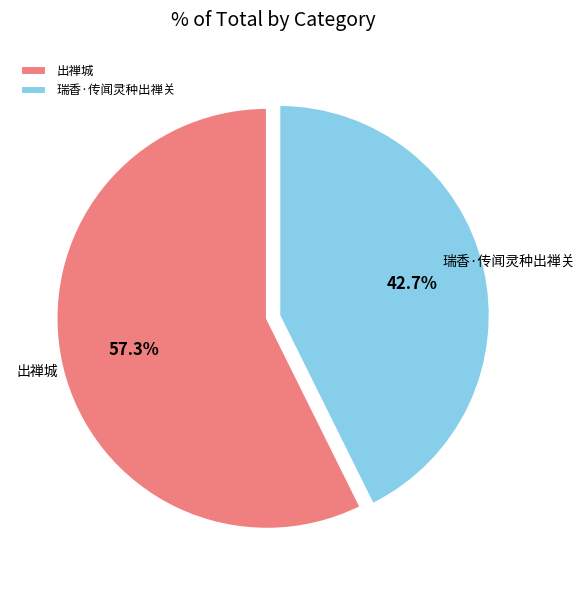

Does 出禅城 account for over 50% of the chart?

Yes